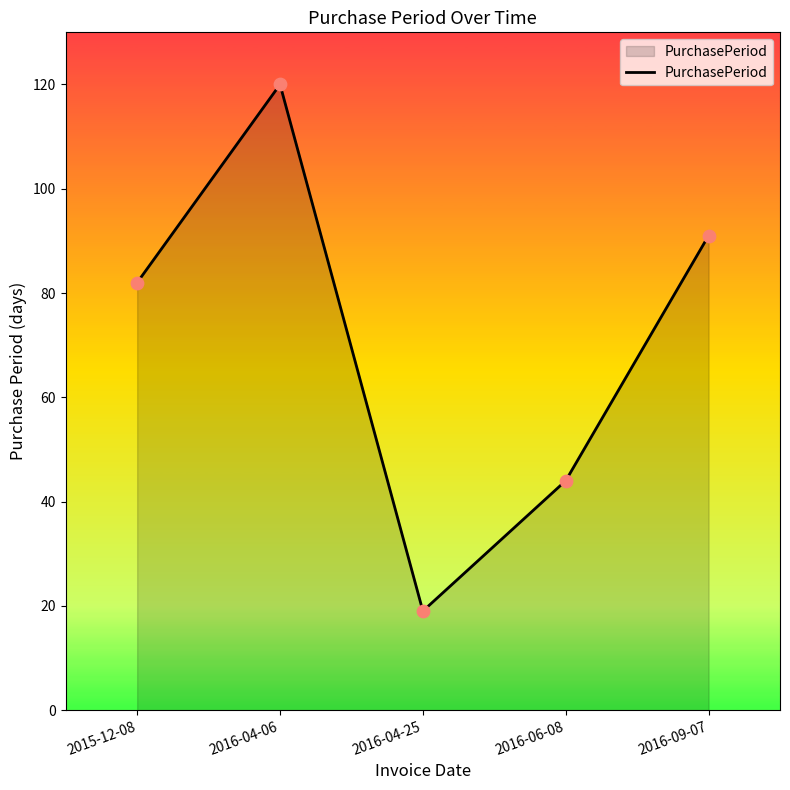

What is the change in value from 2016-04-25 to 2016-06-08?

+25